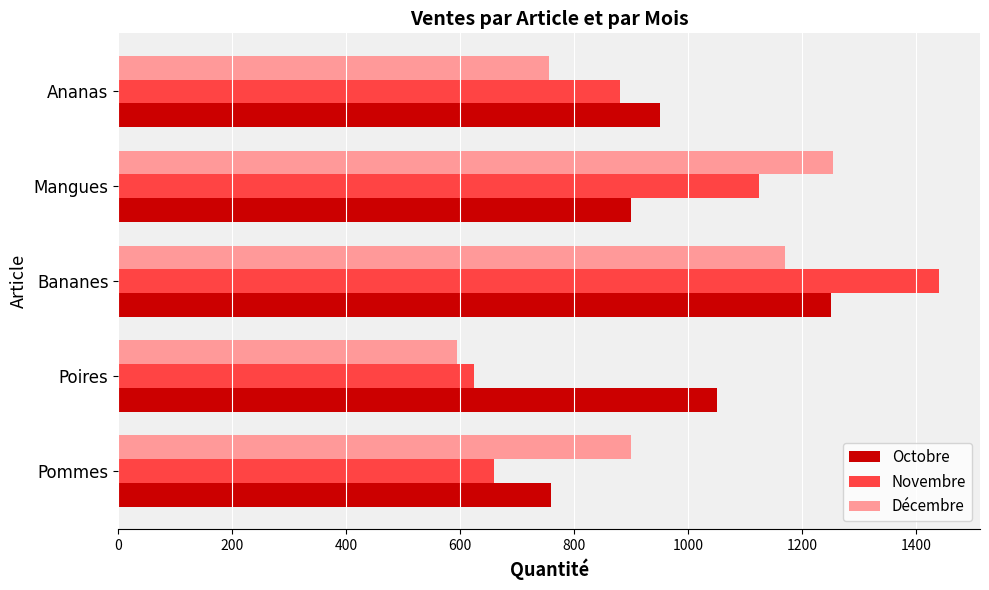

What is the greatest value displayed?

1440